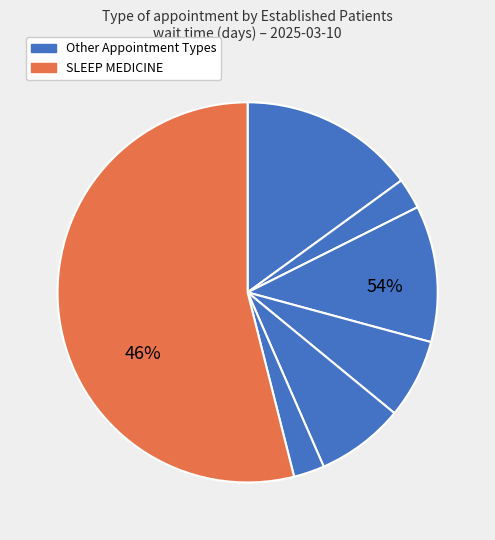

Which slice is the largest?

SLEEP MEDICINE